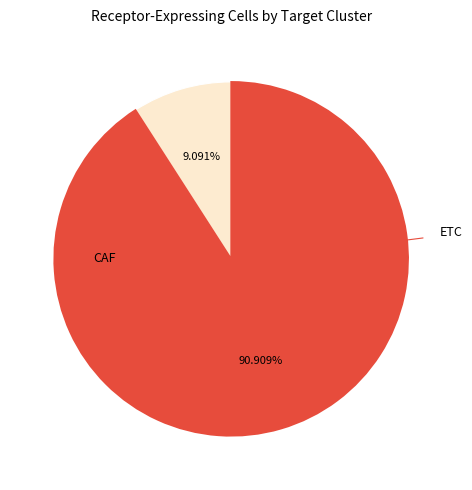

Which slice is the smallest?

CAF